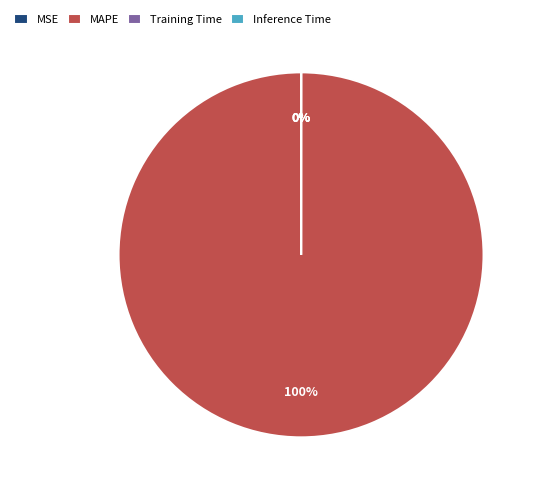

Which category accounts for the majority?

MAPE